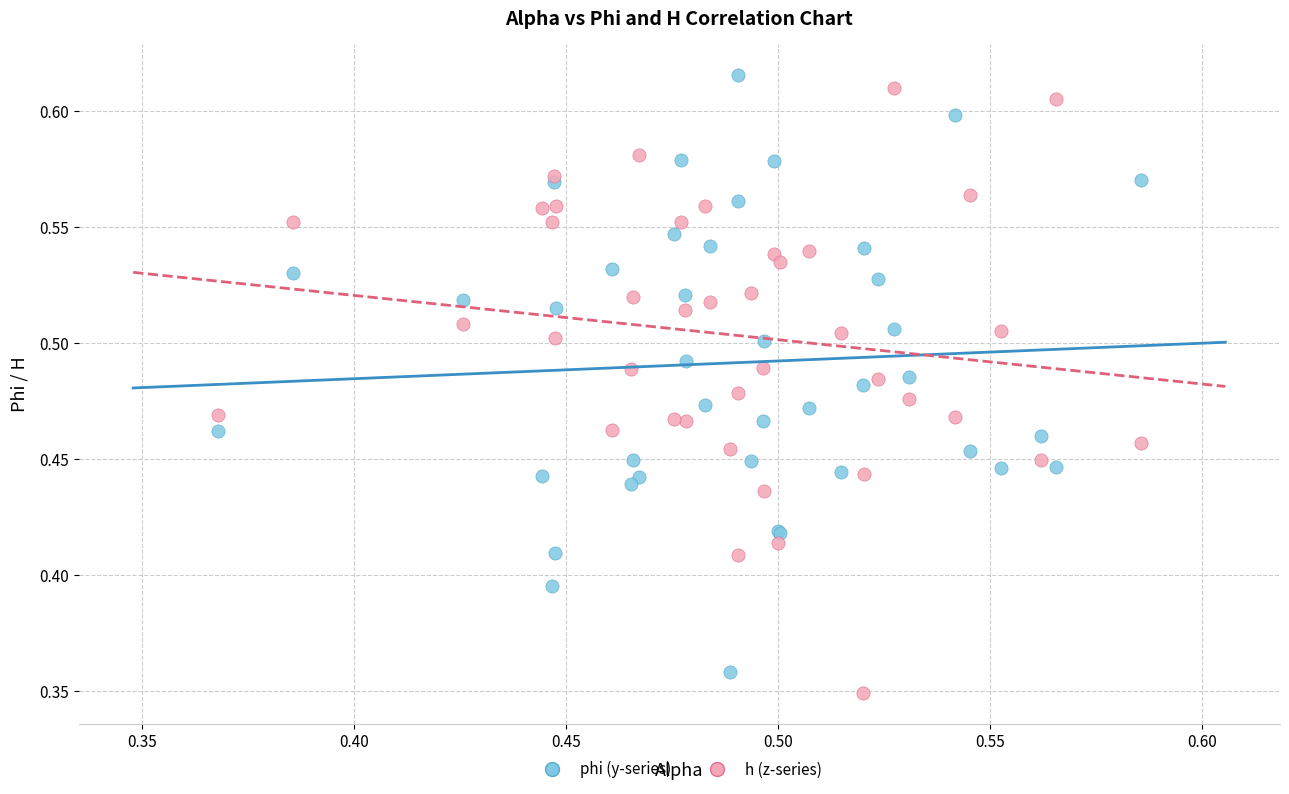

Which series contains the highest Y value?

phi (y-series)